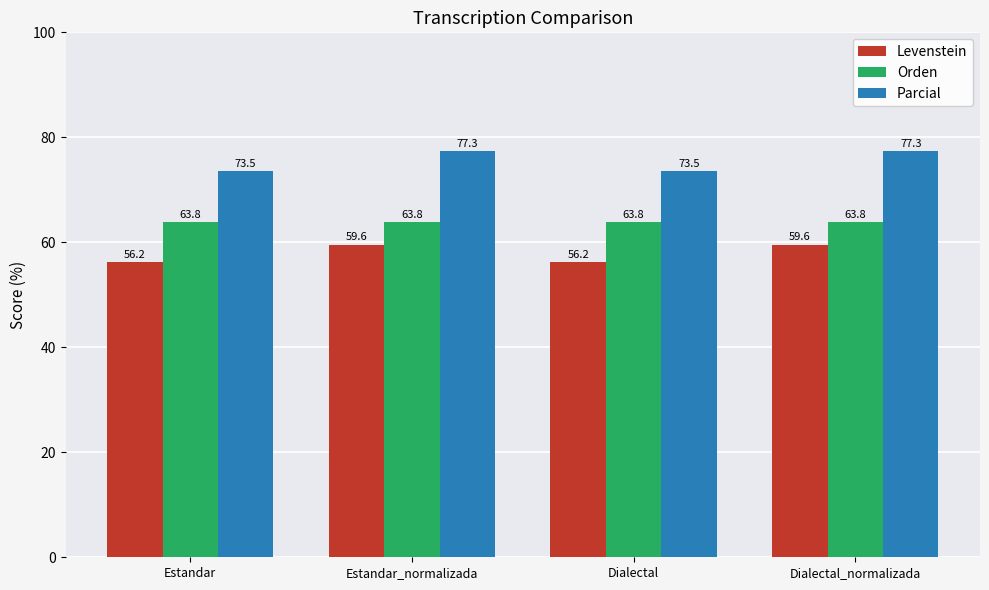

The value of Levenstein at Dialectal is 56.2. True or false?

True